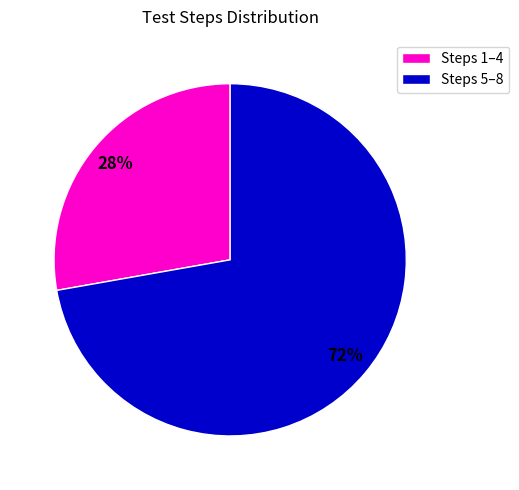

Does any single category account for the majority?

Yes